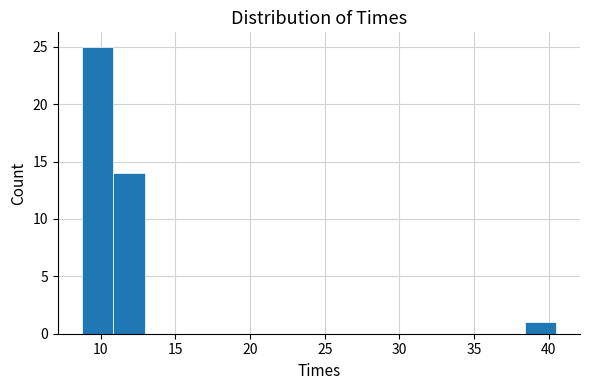

Reading left to right, list every bar in this chart as the range it spans on the x-axis followed by its height. Neither the bar edges nor the heights are printed on the chart, so give them approximately, as read against the axes.

8.5 to 11.0: 25
11.0 to 13.0: 14
13.0 to 15.0: 0
15.0 to 17.0: 0
17.0 to 19.5: 0
19.5 to 21.5: 0
21.5 to 23.5: 0
23.5 to 25.5: 0
25.5 to 28.0: 0
28.0 to 30.0: 0
30.0 to 32.0: 0
32.0 to 34.0: 0
34.0 to 36.5: 0
36.5 to 38.5: 0
38.5 to 40.5: 1